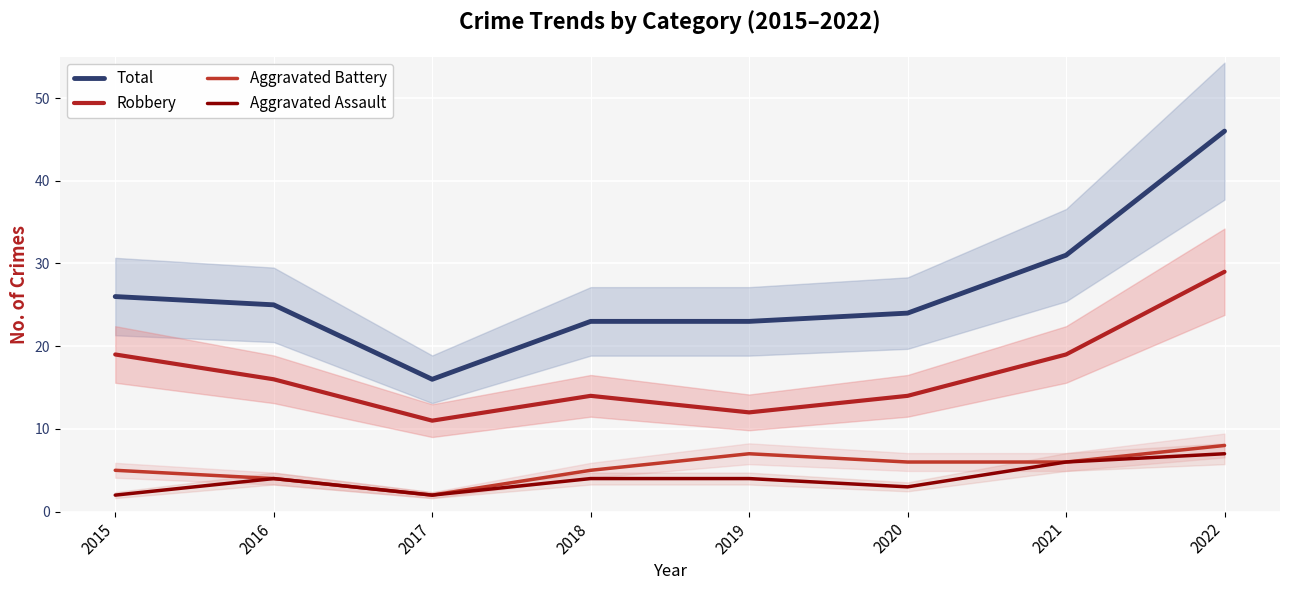

Rank the series by their maximum value, from highest to lowest.

Total, Robbery, Aggravated Battery, Aggravated Assault